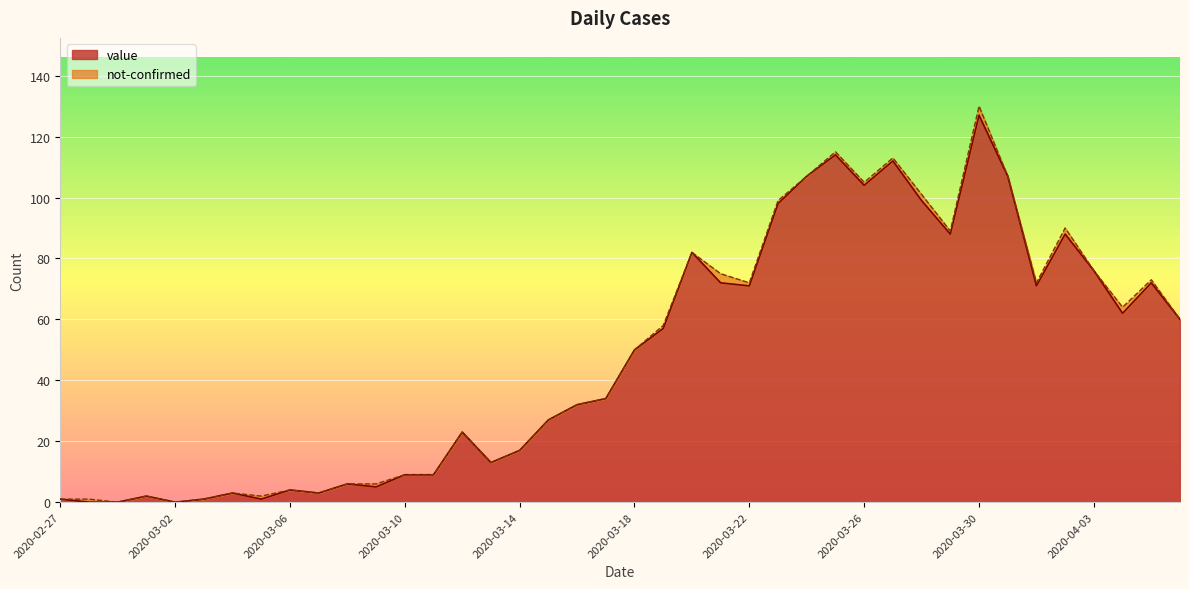

How many lines are shown in the chart?

2